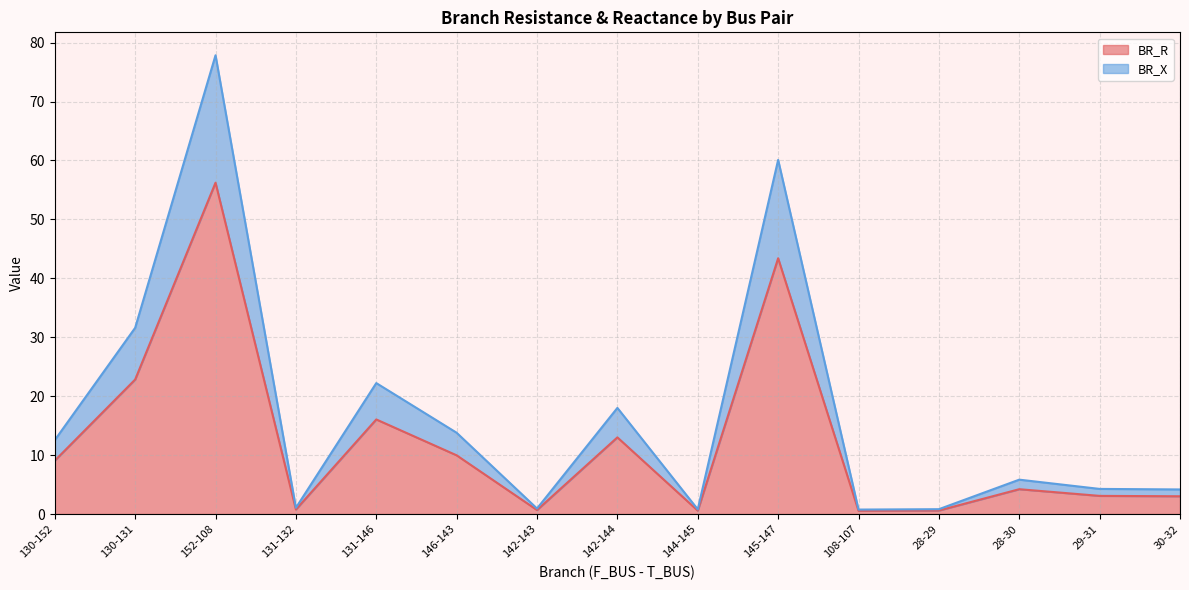

Reading left to right, list all the values displayed in this chart.

BR_R: 130-152=9.1	130-131=22.8	152-108=56.2	131-132=0.8	131-146=16.0	146-143=10.0	142-143=0.7	142-144=13.0	144-145=0.6	145-147=43.4	108-107=0.5	28-29=0.6	28-30=4.2	29-31=3.1	30-32=3.0
BR_X: 130-152=12.5	130-131=31.6	152-108=77.9	131-132=1.1	131-146=22.2	146-143=13.8	142-143=0.9	142-144=18.0	144-145=0.8	145-147=60.1	108-107=0.8	28-29=0.8	28-30=5.8	29-31=4.3	30-32=4.2